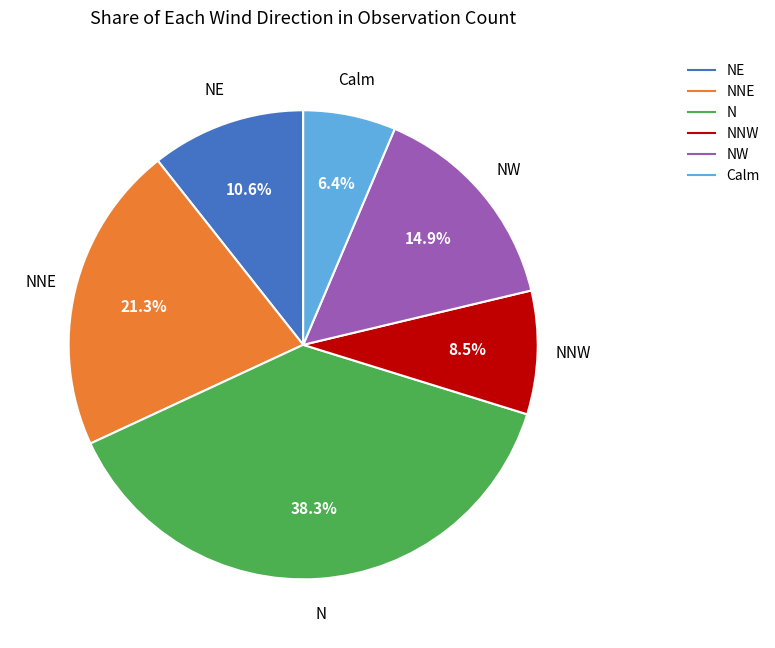

Is there any slice that represents more than half of the pie?

No